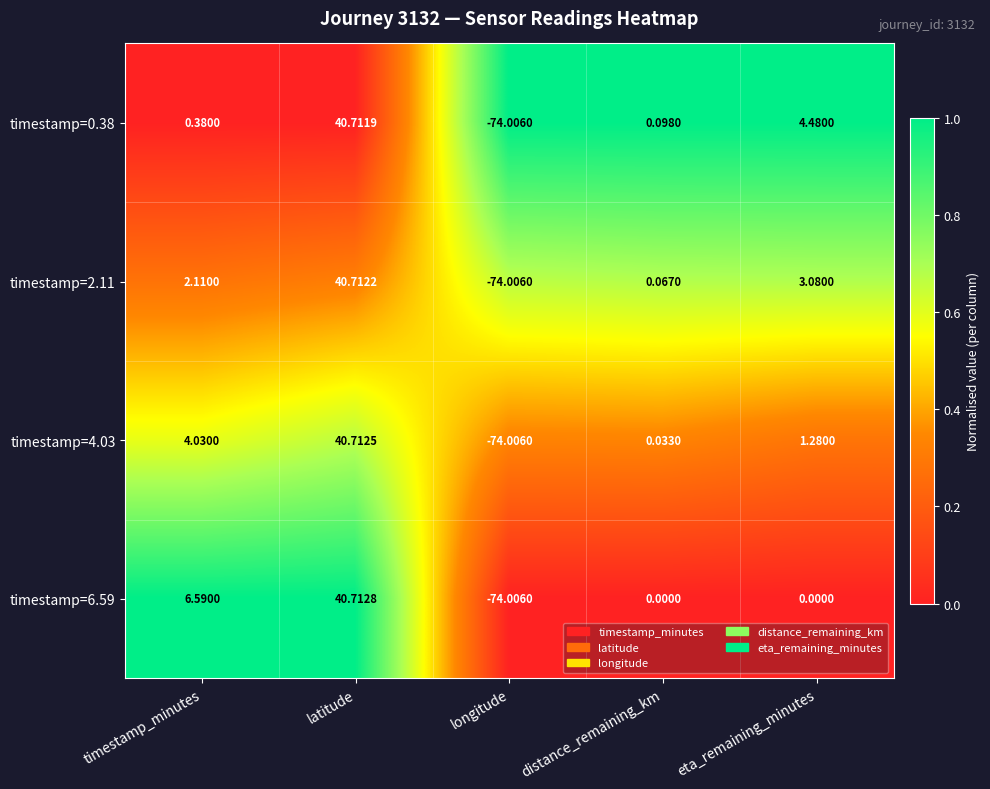

Which label corresponds to the smallest value in the chart?

longitude